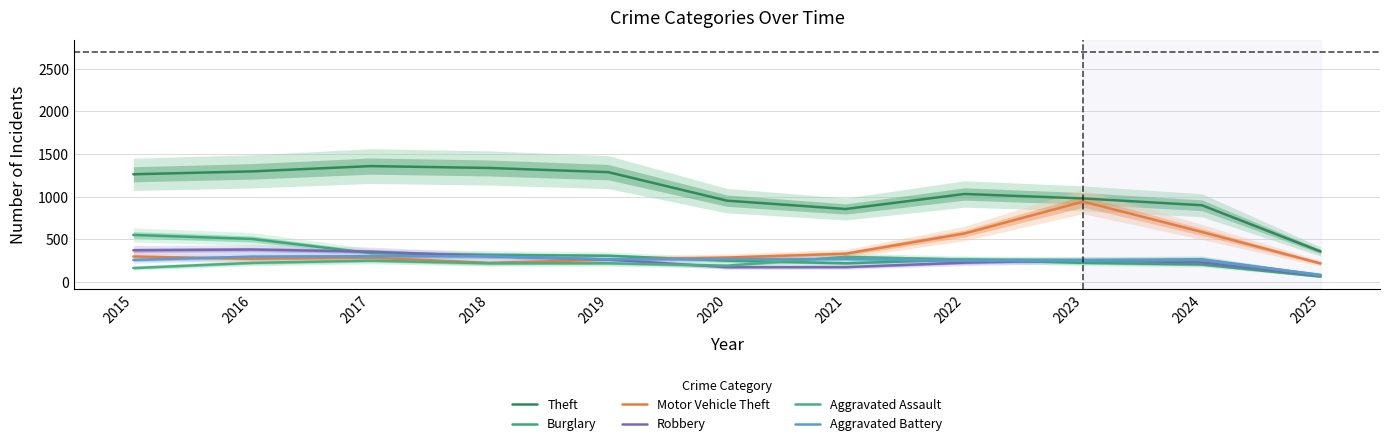

Reading right to left, list all the values displayed in this chart.

Theft: 2025=358	2024=900	2023=980	2022=1032	2021=856	2020=954	2019=1288	2018=1337	2017=1359	2016=1297	2015=1263
Burglary: 2025=63	2024=205	2023=225	2022=263	2021=220	2020=250	2019=308	2018=319	2017=339	2016=505	2015=552
Motor Vehicle Theft: 2025=218	2024=587	2023=943	2022=569	2021=332	2020=287	2019=262	2018=225	2017=285	2016=272	2015=299
Robbery: 2025=75	2024=230	2023=257	2022=227	2021=175	2020=174	2019=263	2018=302	2017=356	2016=381	2015=372
Aggravated Assault: 2025=80	2024=267	2023=259	2022=264	2021=295	2020=192	2019=220	2018=220	2017=251	2016=225	2015=164
Aggravated Battery: 2025=85	2024=259	2023=251	2022=249	2021=270	2020=268	2019=267	2018=302	2017=303	2016=298	2015=259